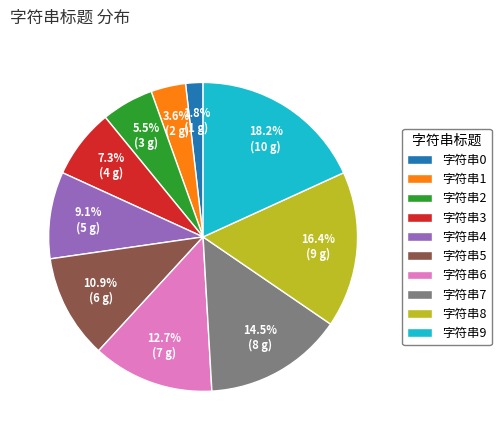

How many segments does this pie chart have?

10